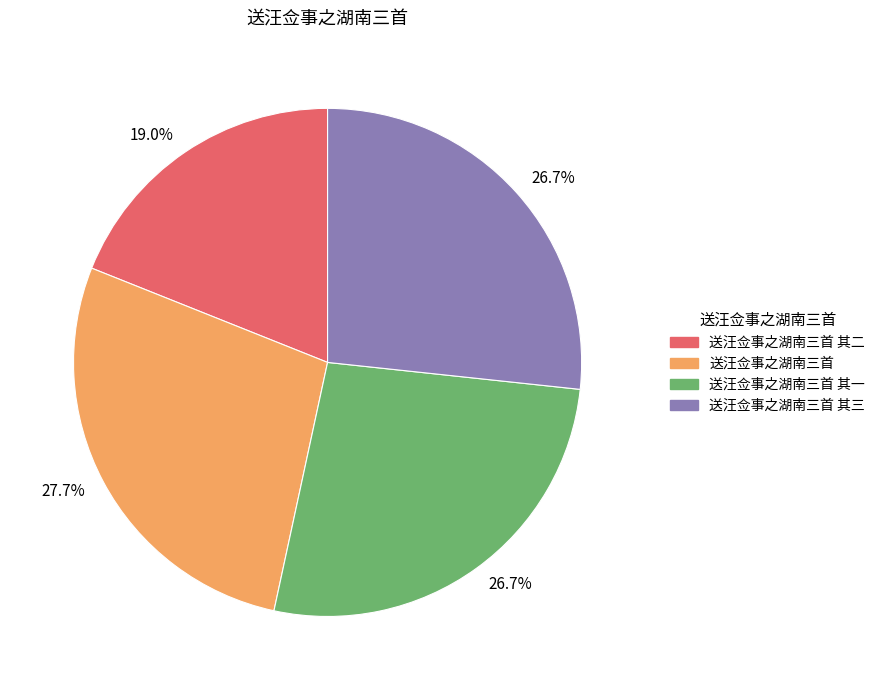

Count the number of slices in the pie.

4